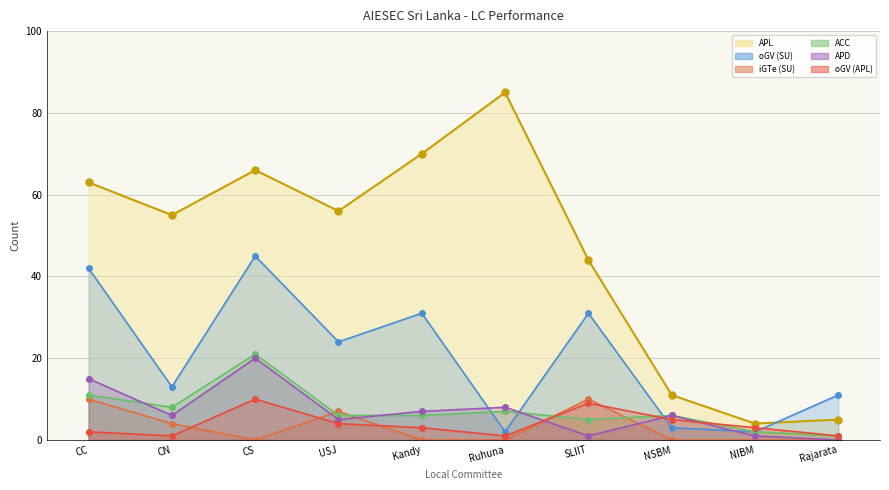

What is the value of the oGV (APL)_line point at the 9th from the left?

3